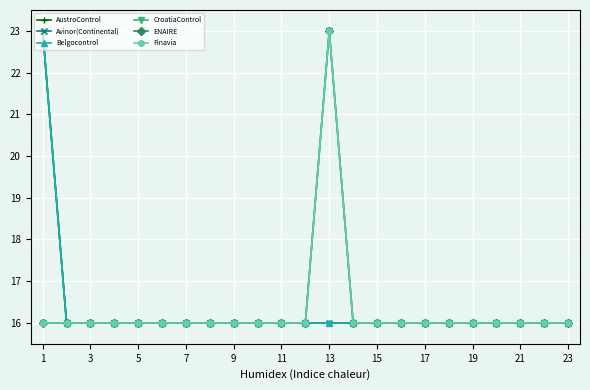

What is the lowest value of the AustroControl series?

16.0